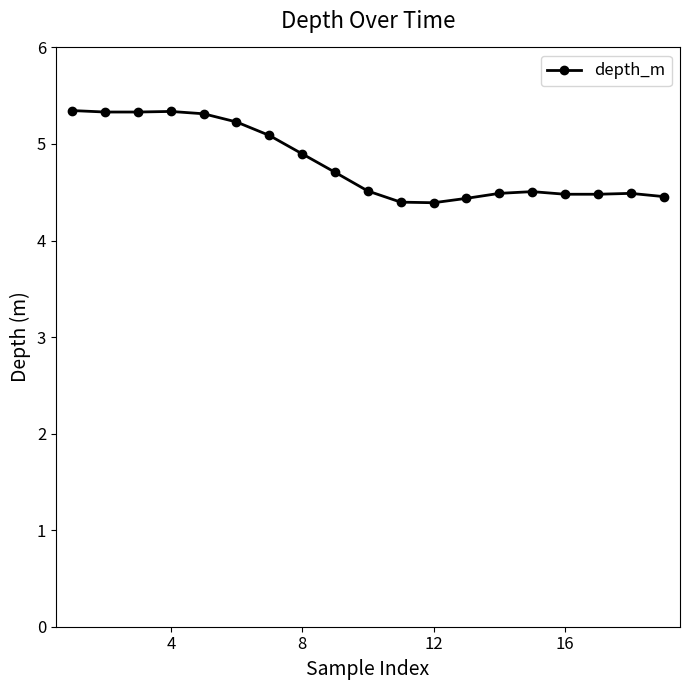

What is the sum of all values?

91.2